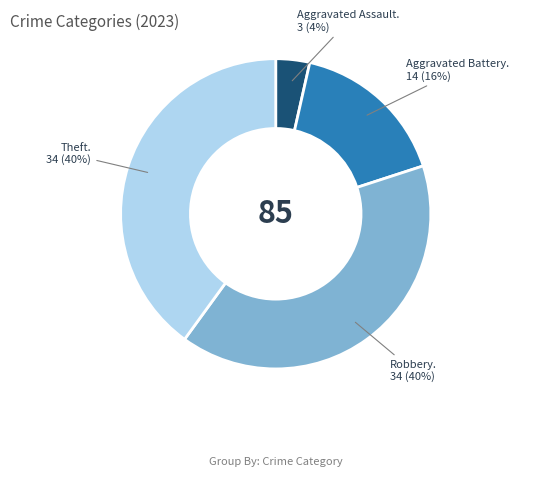

To the nearest percent, what is the average slice percentage?

25%